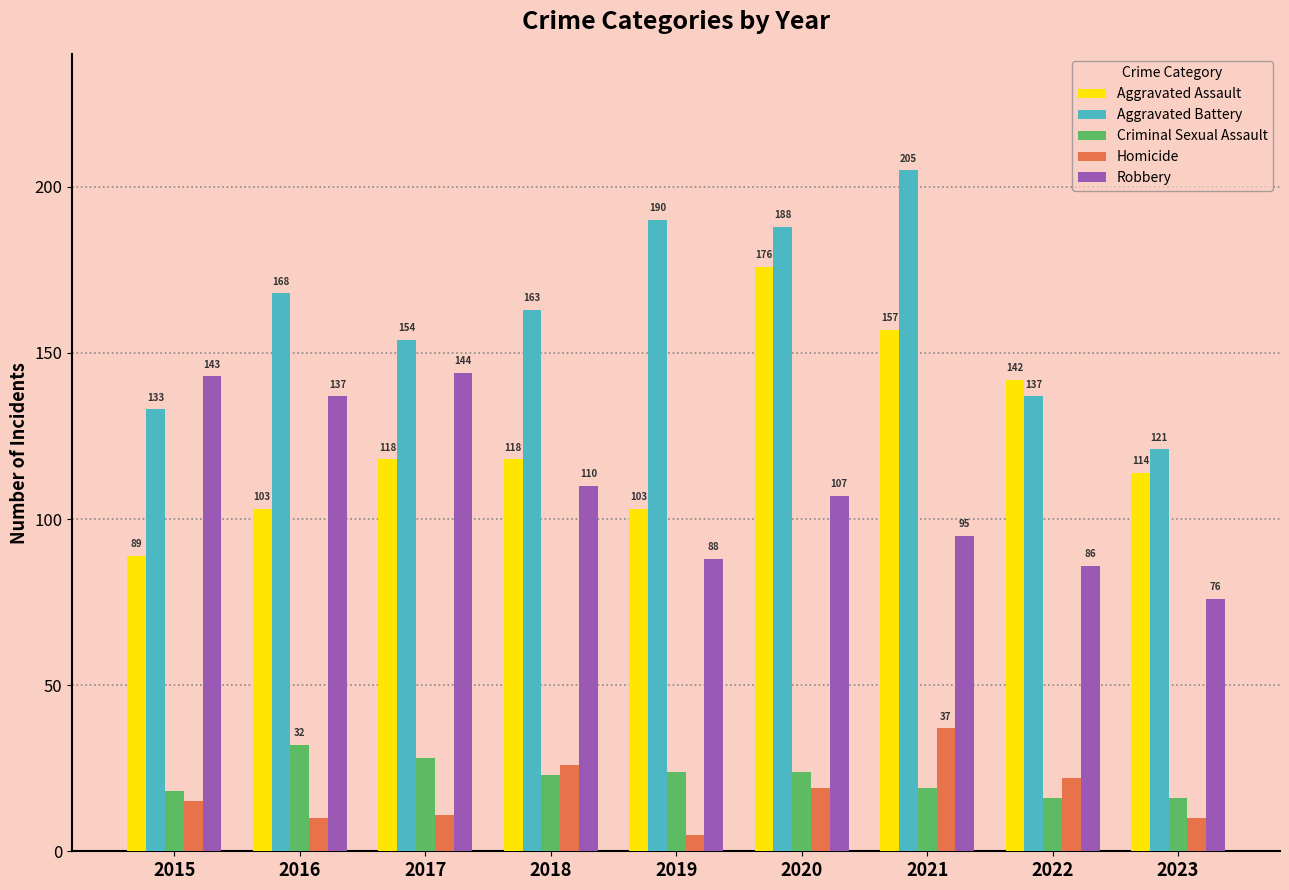

Between 2015 and 2022, which series saw the biggest shift?

Robbery